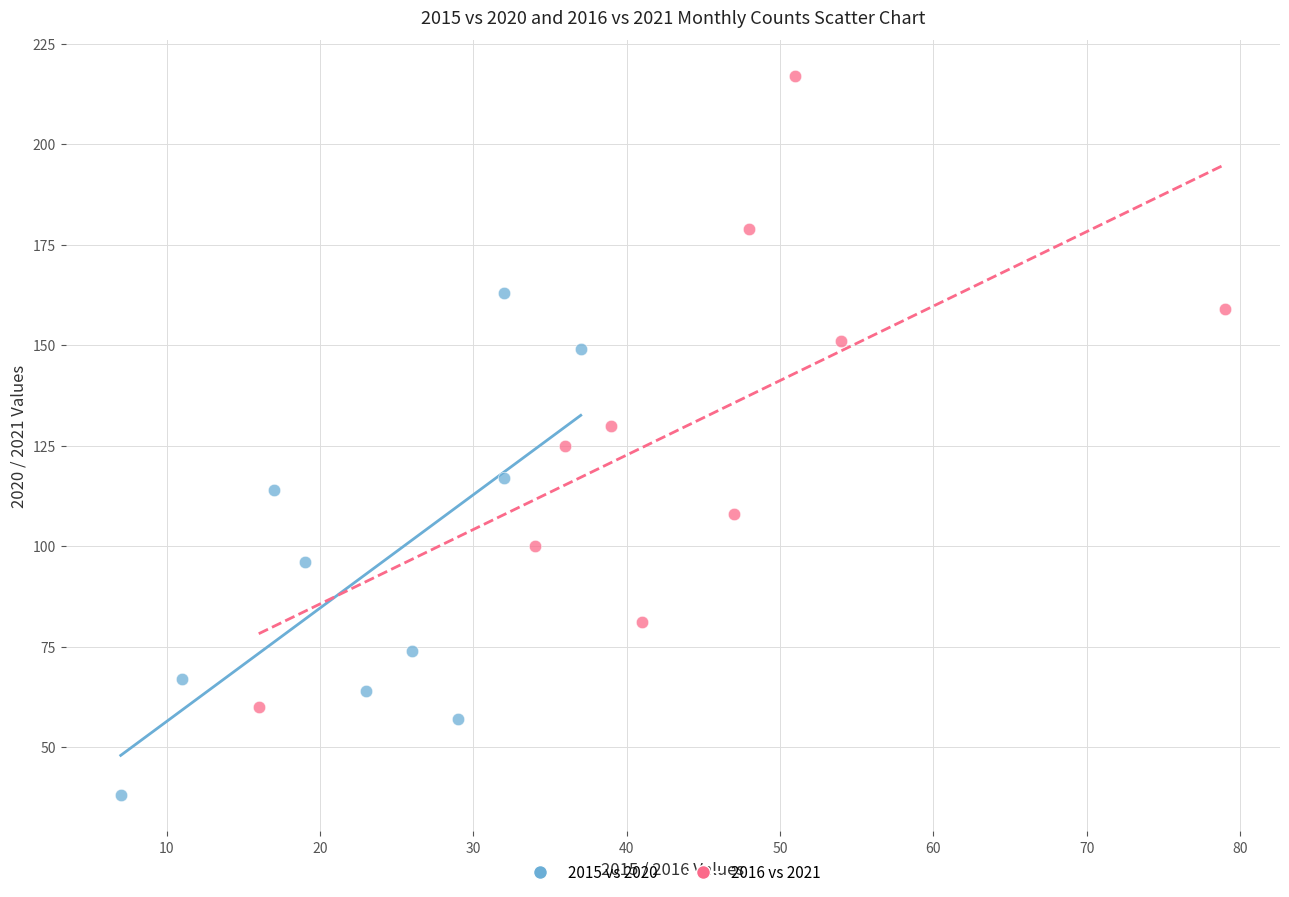

Which series contains the highest Y value?

2016 vs 2021